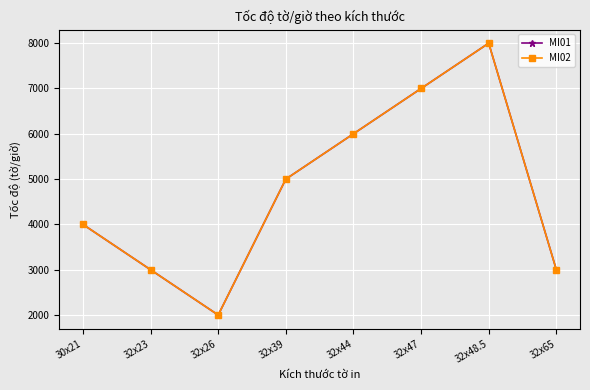

In MI02, how many points are lower than both neighbors (excluding endpoints)?

1